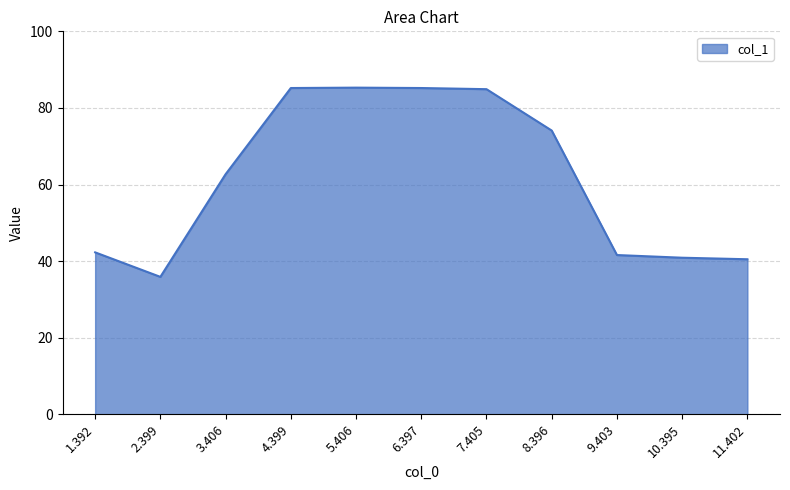

The value at 4.399 is 85.2. True or false?

True